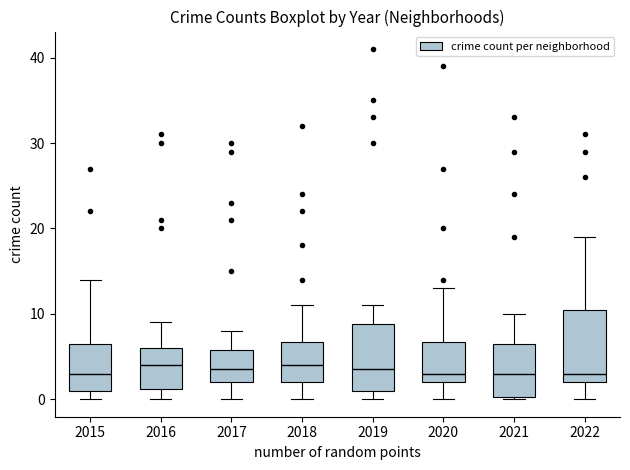

Where does the upper whisker of the box at x = 2015 end on the y-axis? The values are not printed on the chart, so give them approximately, as read against the axis.

14